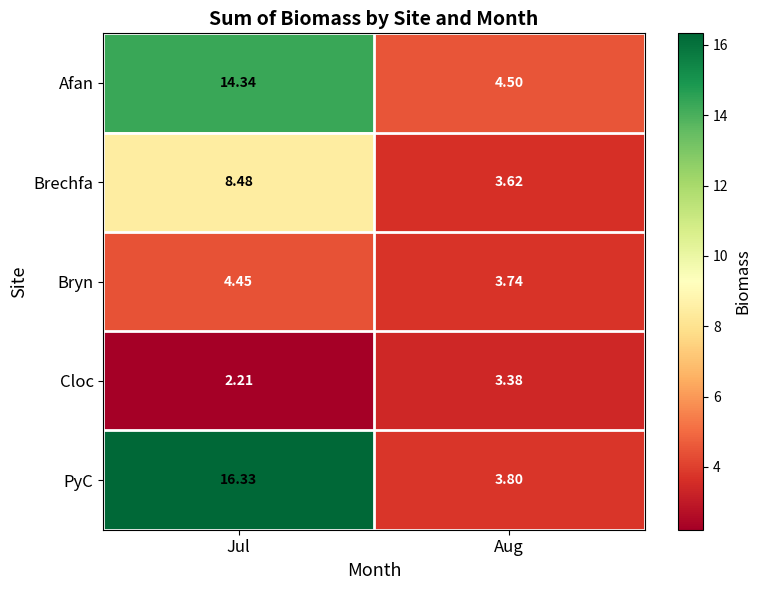

Count the number of categories in the chart.

2